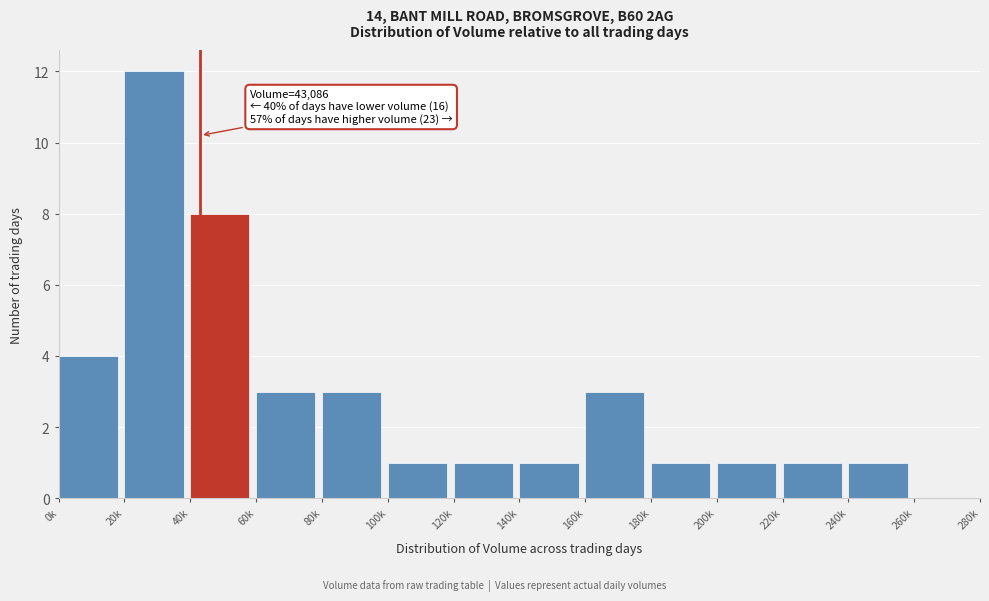

Reading right to left, list all the values displayed in this chart.

260k=0	240k=1	220k=1	200k=1	180k=1	160k=3	140k=1	120k=1	100k=1	80k=3	60k=3	40k=8	20k=12	0k=4